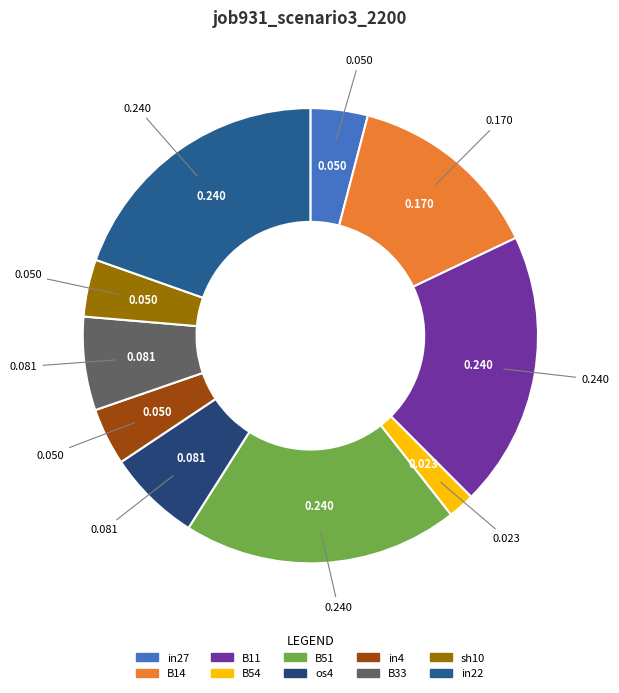

Does B54 account for over 50% of the chart?

No